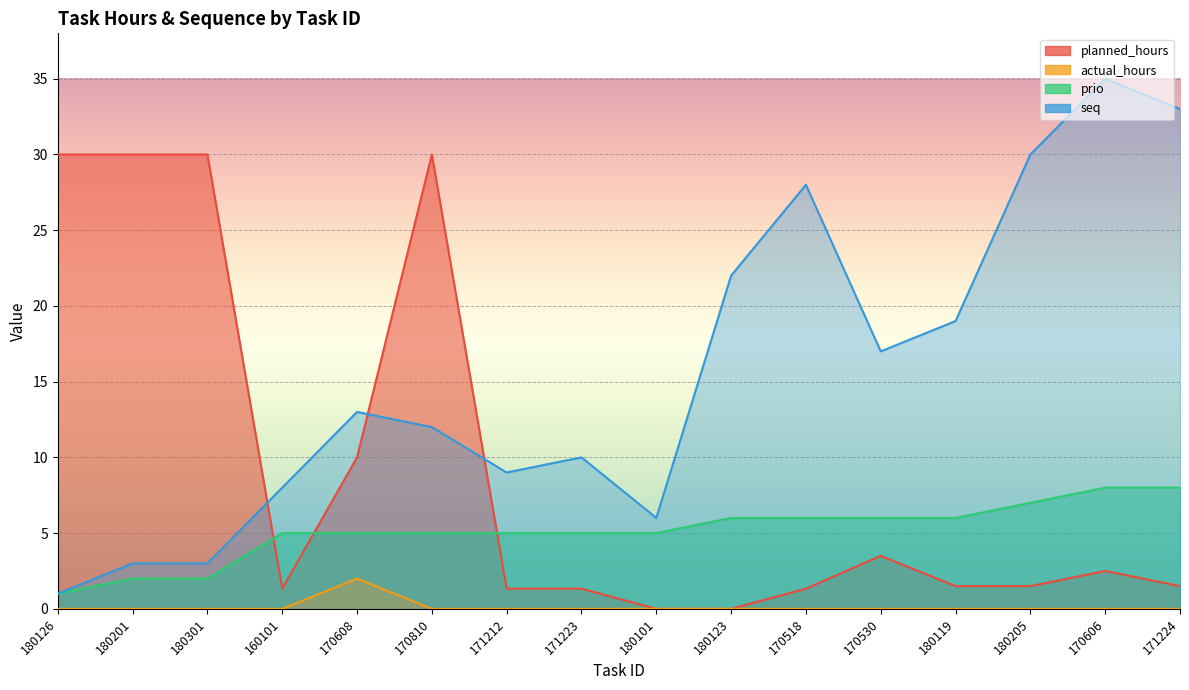

Reading left to right, list all the values displayed in this chart.

planned_hours: 30.0	30.0	30.0	1.3	10.0	30.0	1.3	1.3	0.0	0.0	1.3	3.5	1.5	1.5	2.5	1.5
actual_hours: 0.0	0.0	0.0	0.0	2.0	0.0	0.0	0.0	0.0	0.0	0.0	0.0	0.0	0.0	0.0	0.0
prio: 1.0	2.0	2.0	5.0	5.0	5.0	5.0	5.0	5.0	6.0	6.0	6.0	6.0	7.0	8.0	8.0
seq: 1.0	3.0	3.0	8.0	13.0	12.0	9.0	10.0	6.0	22.0	28.0	17.0	19.0	30.0	35.0	33.0